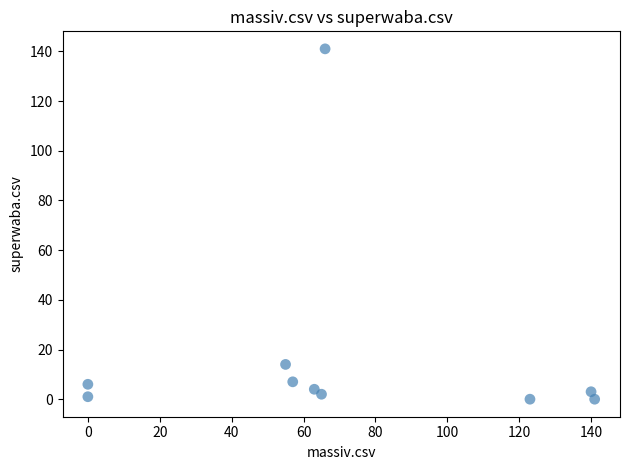

What is the average Y value?

18